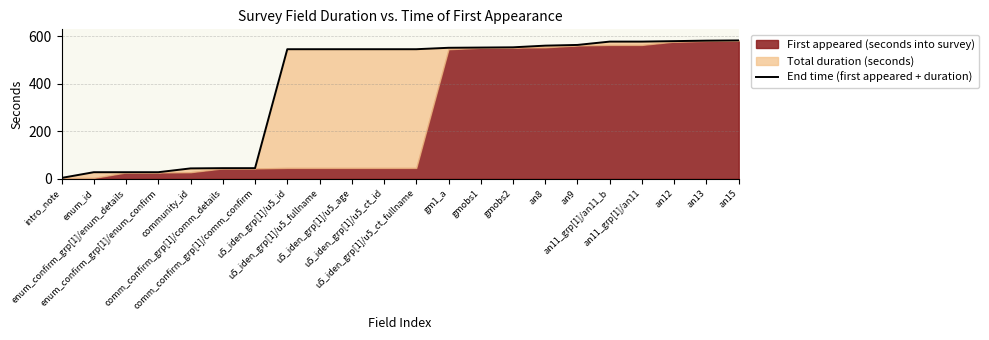

Where is the data nearest to the value 293?

comm_confirm_grp[1]/comm_details